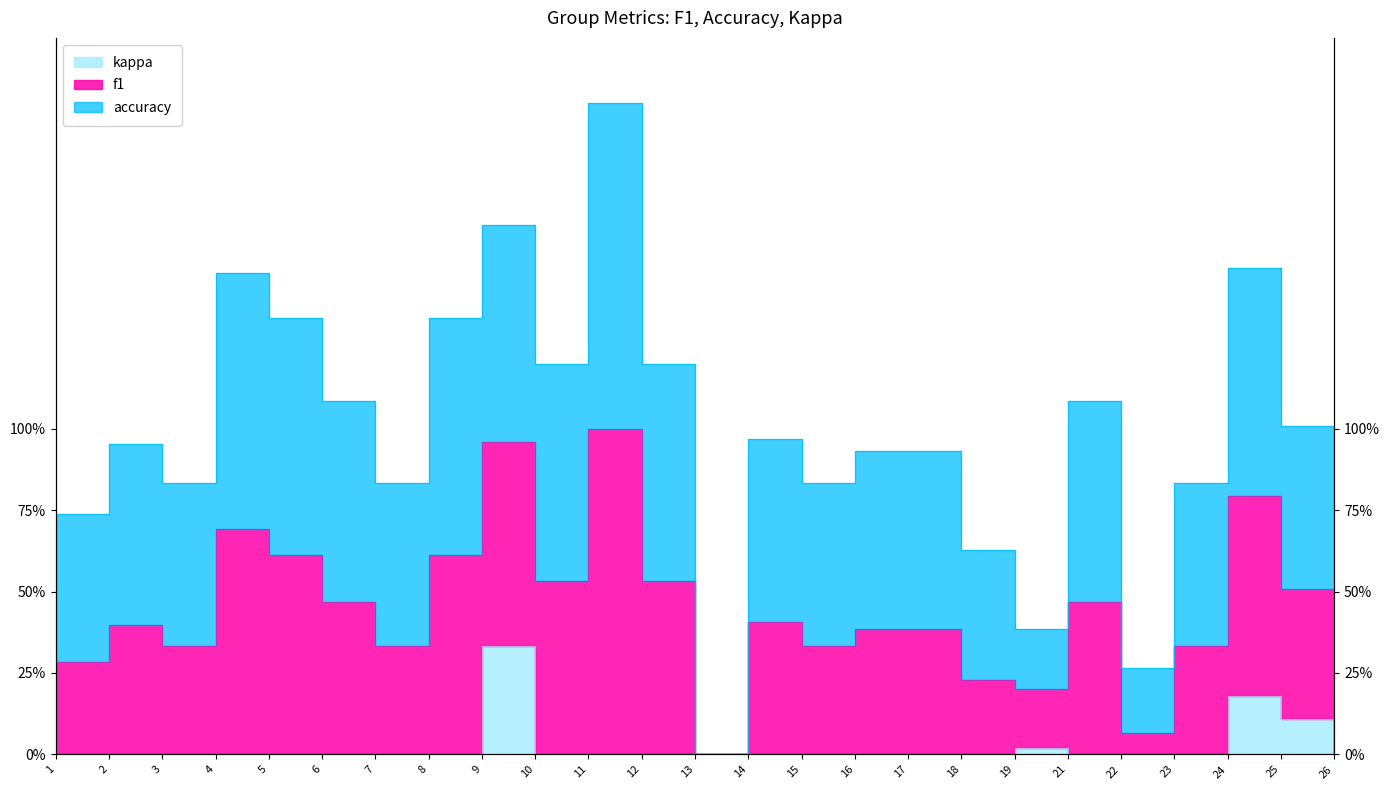

Which series has the widest spread of values?

f1